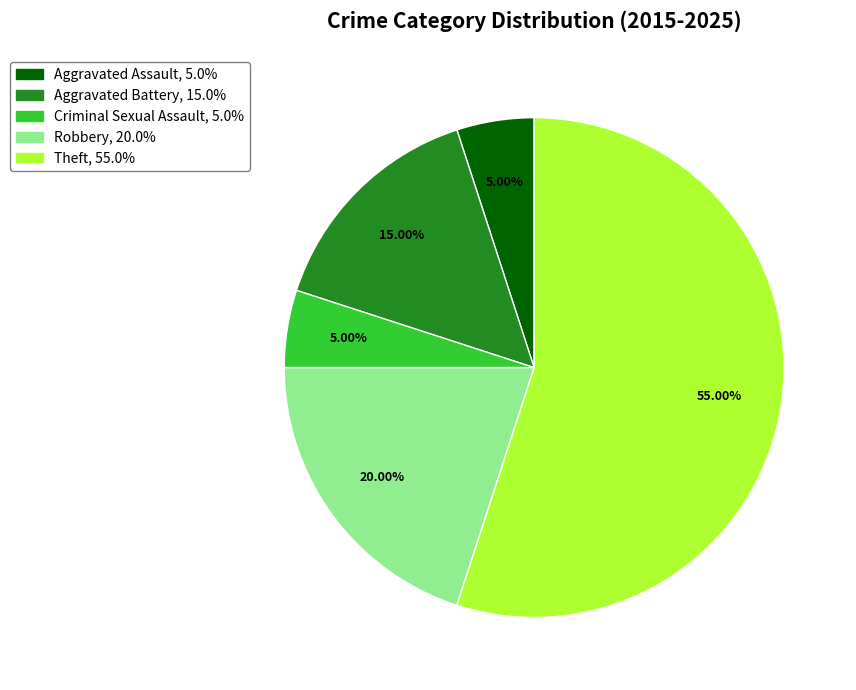

To the nearest percent, what is the difference between the Criminal Sexual Assault and Theft slice percentages?

50%